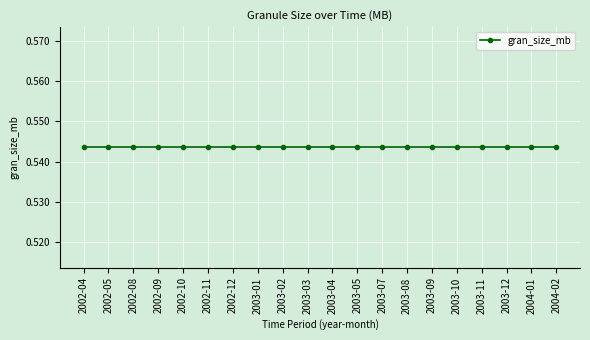

True or false: lat_max and lat_min intersect in this chart.

False